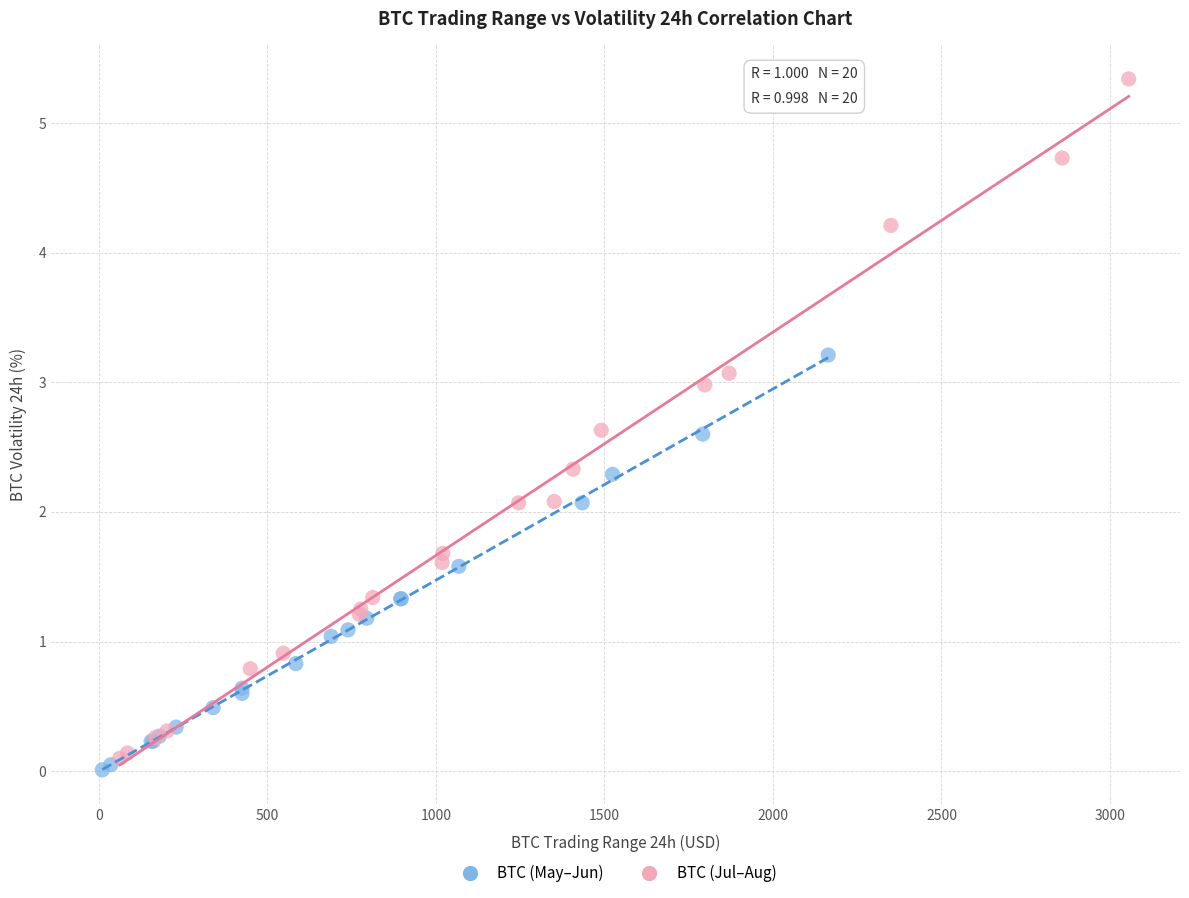

Which series reaches the maximum Y coordinate?

BTC (Jul–Aug)